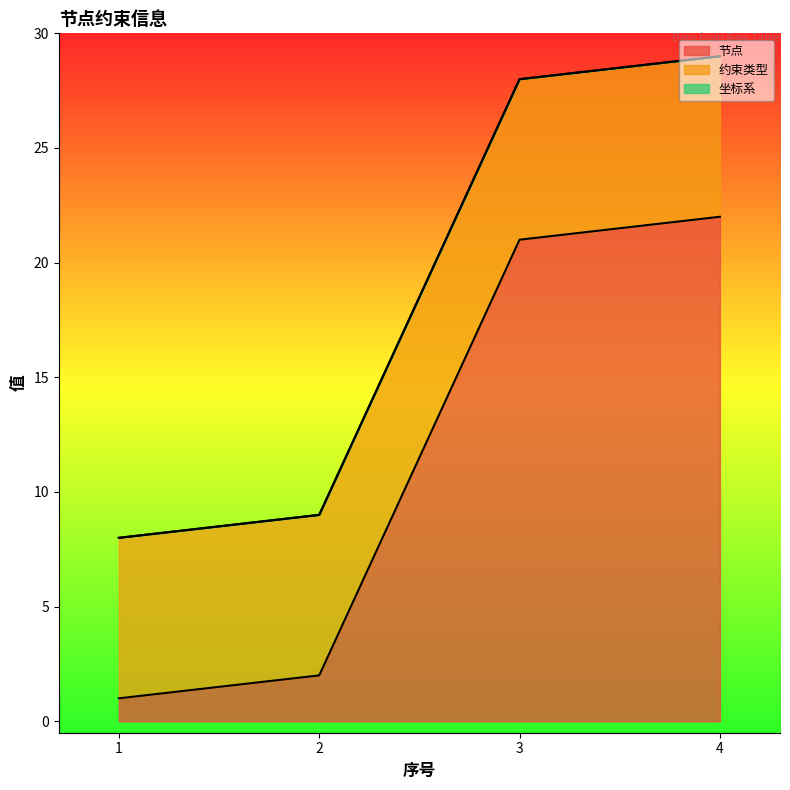

Reading left to right, what are all the values shown in this chart?

节点: 1=1	2=2	3=21	4=22
约束类型: 1=7	2=7	3=7	4=7
坐标系: 1=0	2=0	3=0	4=0